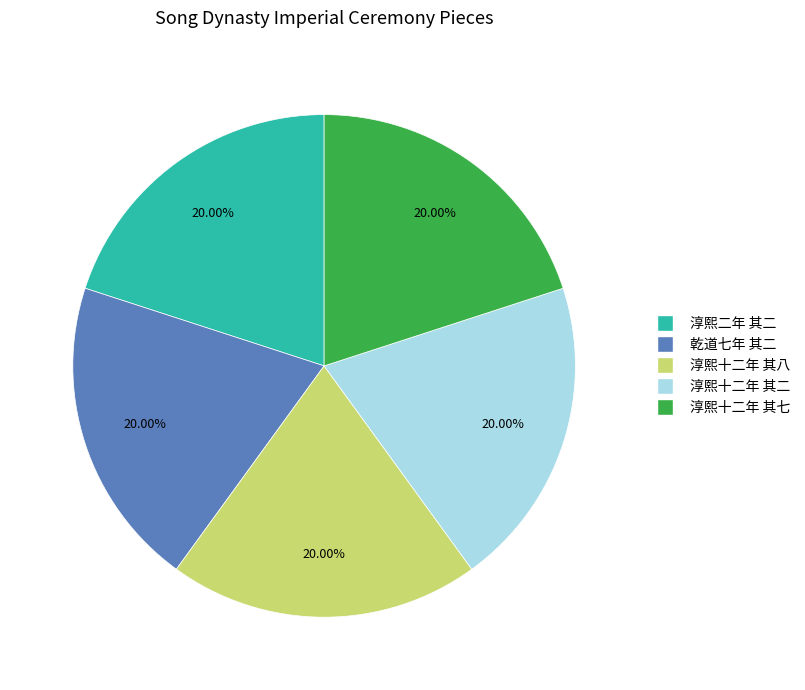

Is there any slice that represents more than half of the pie?

No